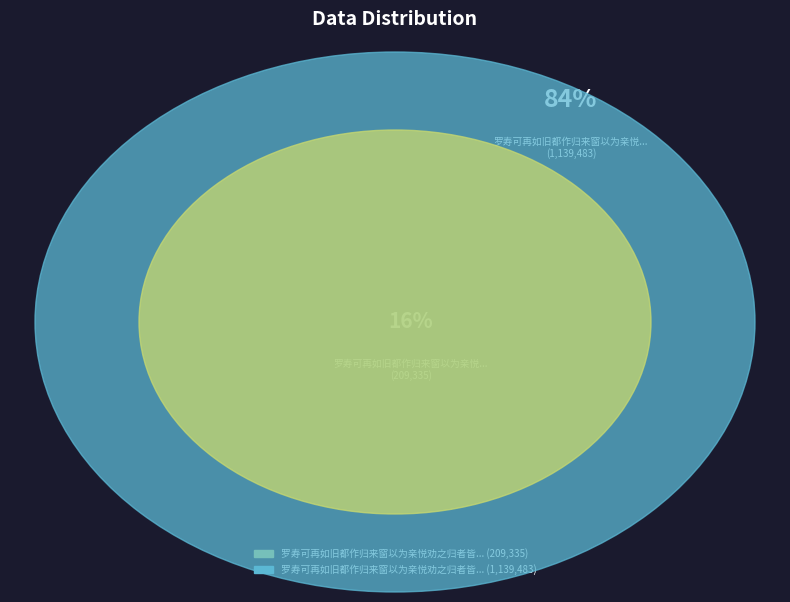

To the nearest percent, what is the combined percentage of 罗寿可再如旧都作归来窗以为亲悦劝之归者皆是予特下转语焉 and 罗寿可再如旧都作归来窗以为亲悦劝之归者皆?

100%